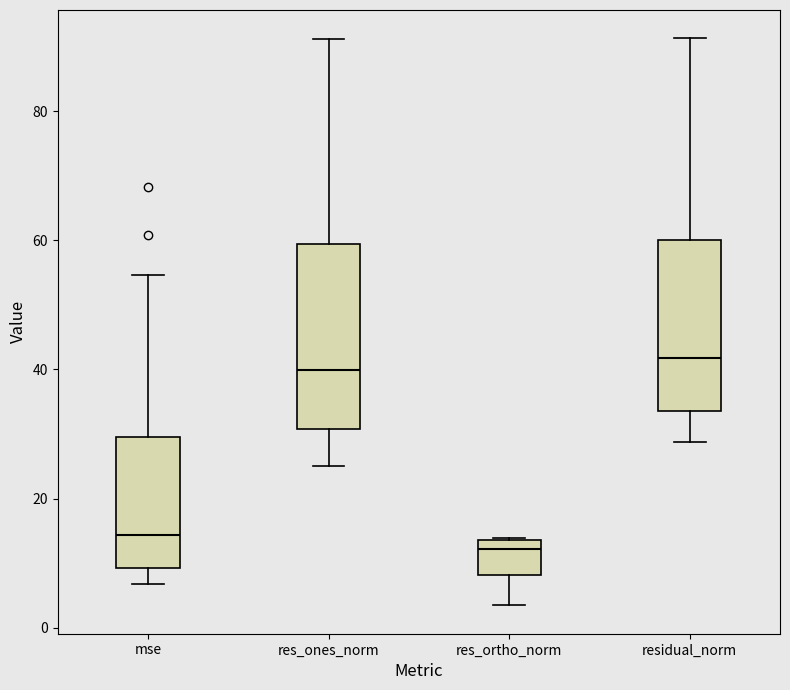

Comparing the boxes themselves (not the whiskers), which one is the tallest?

res_ones_norm